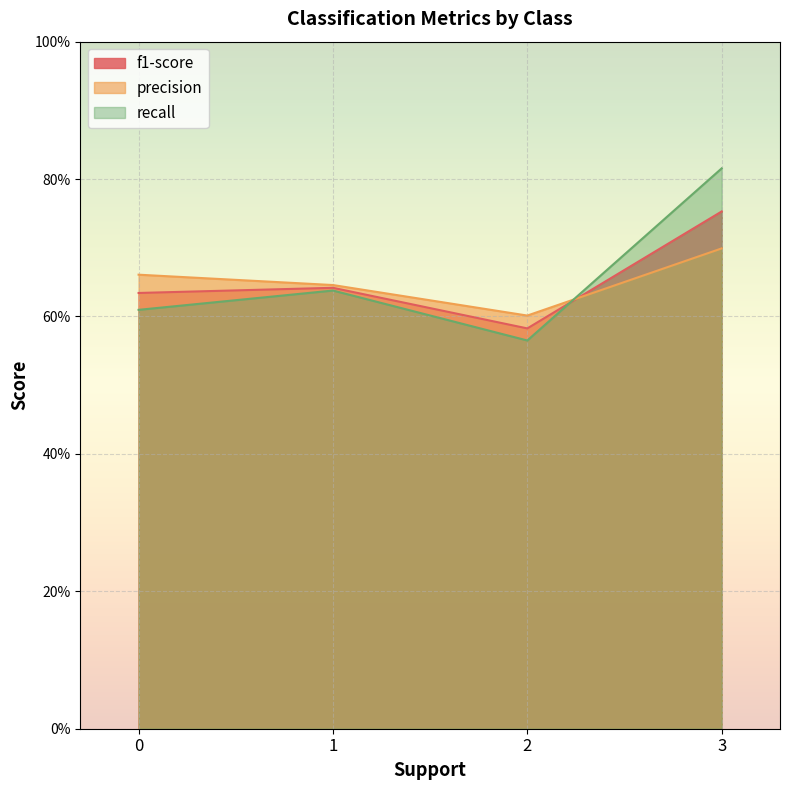

What is the sum of the recall values at 1 and 2?

1.2